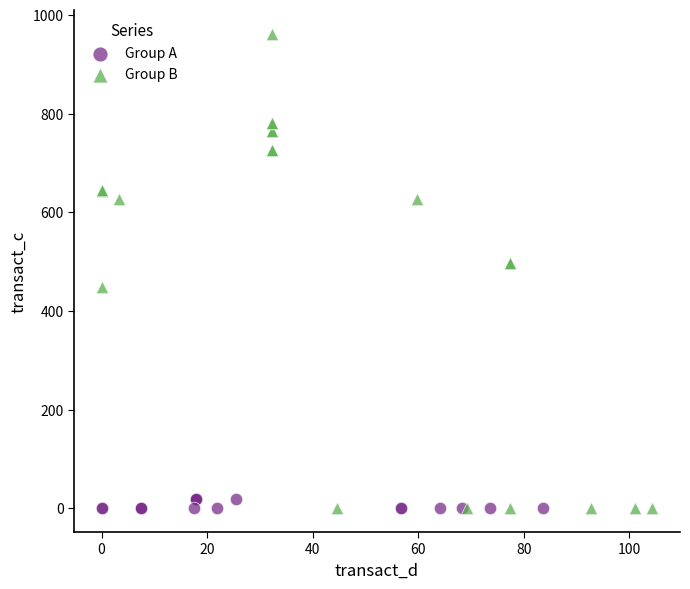

What are all the series names shown in the legend?

Group A, Group B